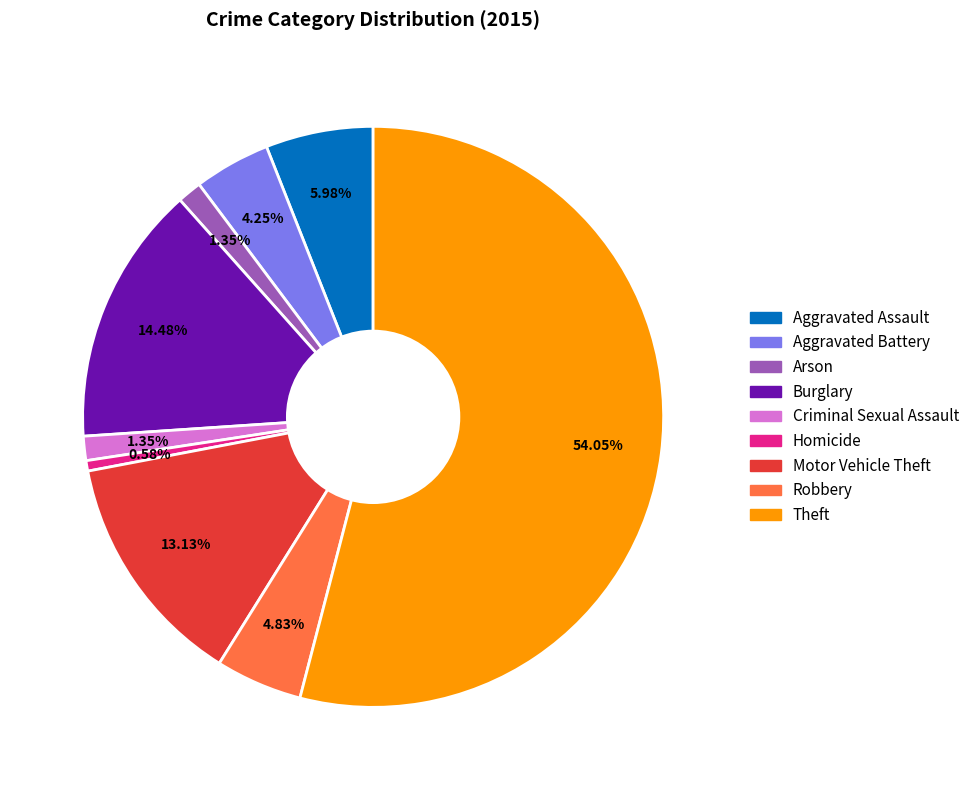

Count the number of slices in the pie.

9